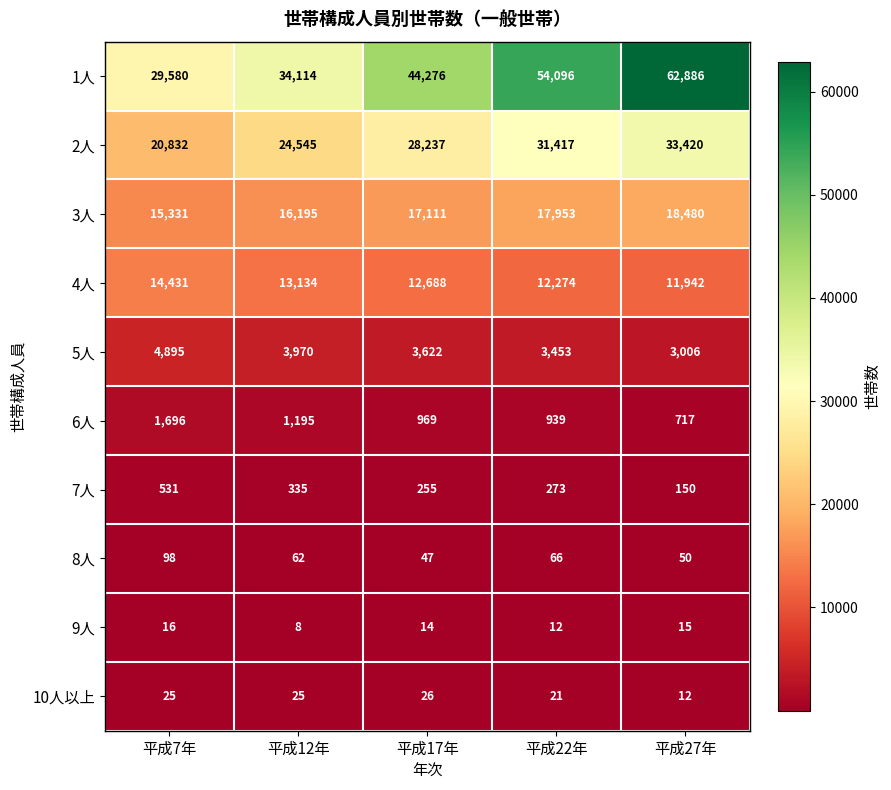

At which category does the chart reach its peak across all series?

平成27年